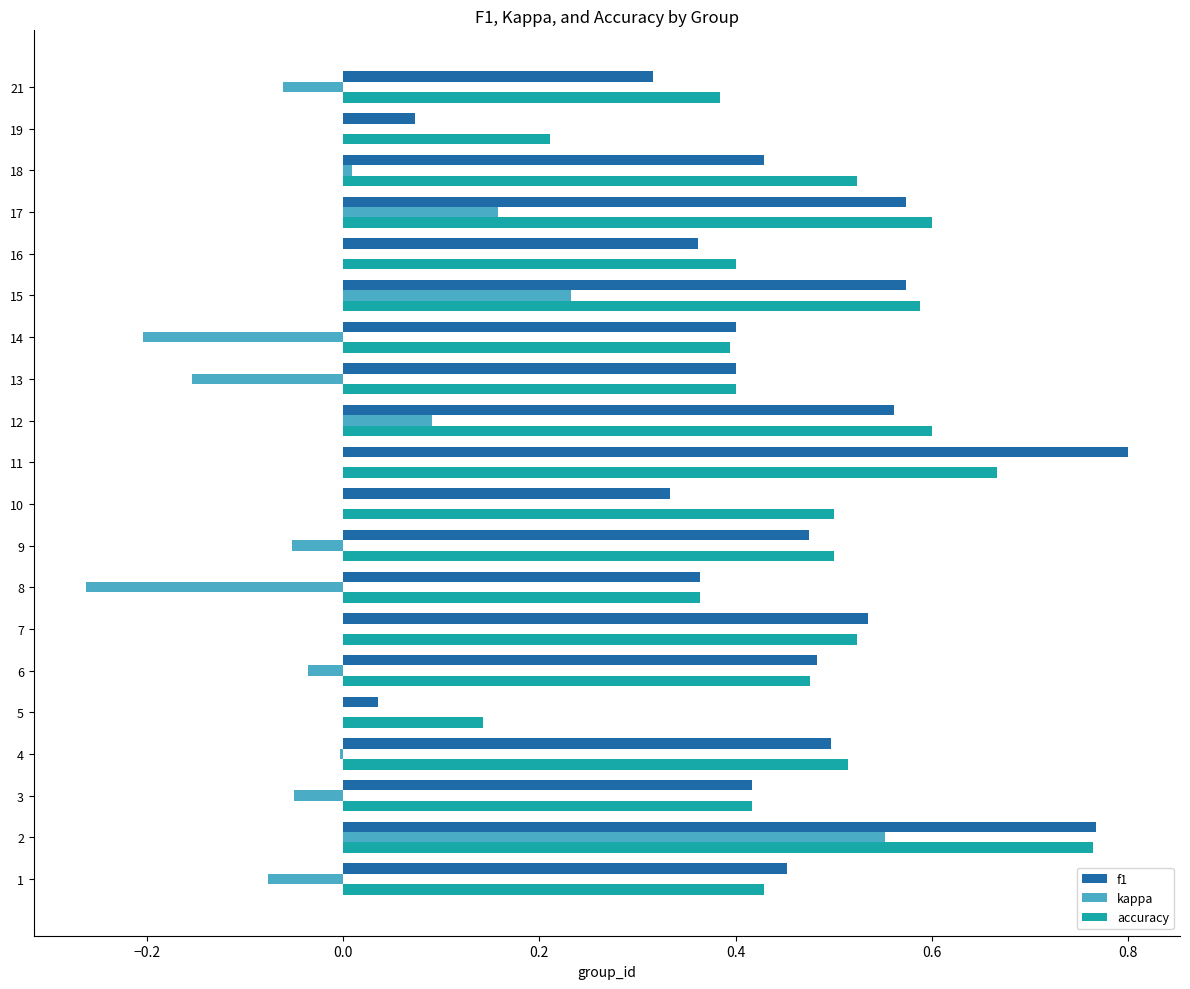

Is it true that f1 equals 0.8 at 11?

True